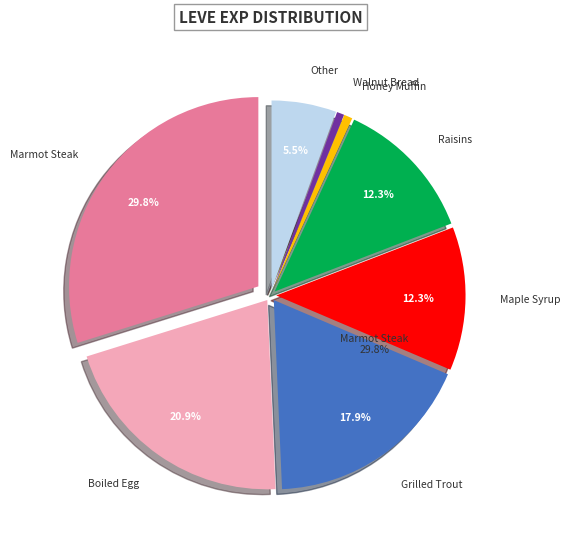

Do Grilled Trout and Lavender Oil together represent more than half of the pie?

No